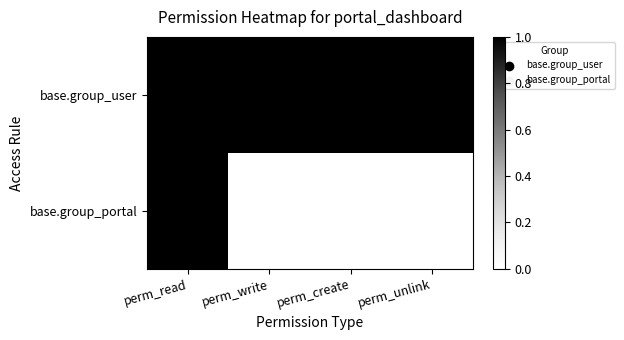

Reading right to left, extract all data points from this chart.

base.group_user: perm_unlink=1	perm_create=1	perm_write=1	perm_read=1
base.group_portal: perm_unlink=0	perm_create=0	perm_write=0	perm_read=1